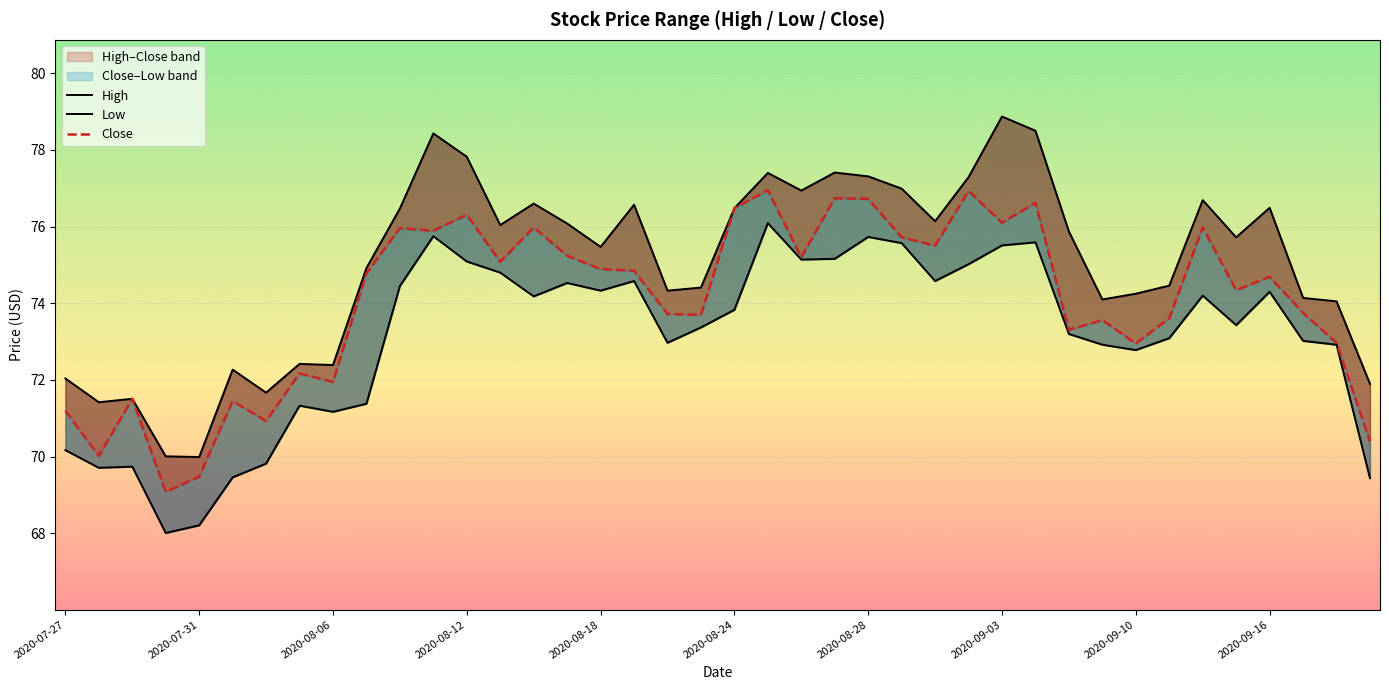

How many categories are shown in the chart?

40